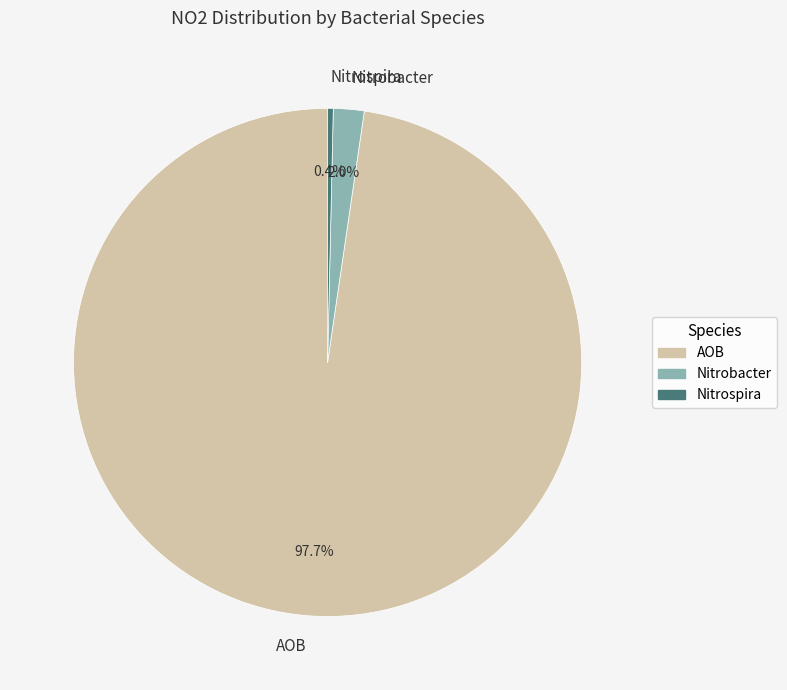

Which category has the biggest portion of the pie?

AOB